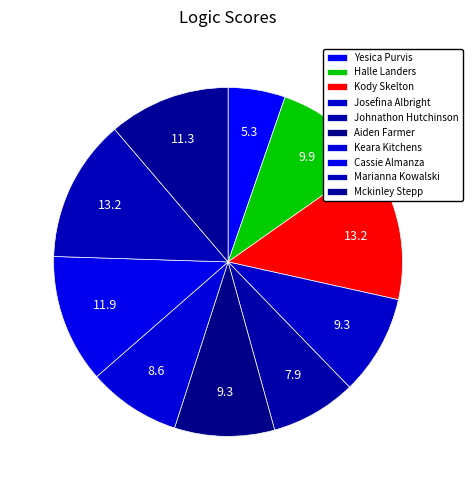

How many segments does this pie chart have?

10